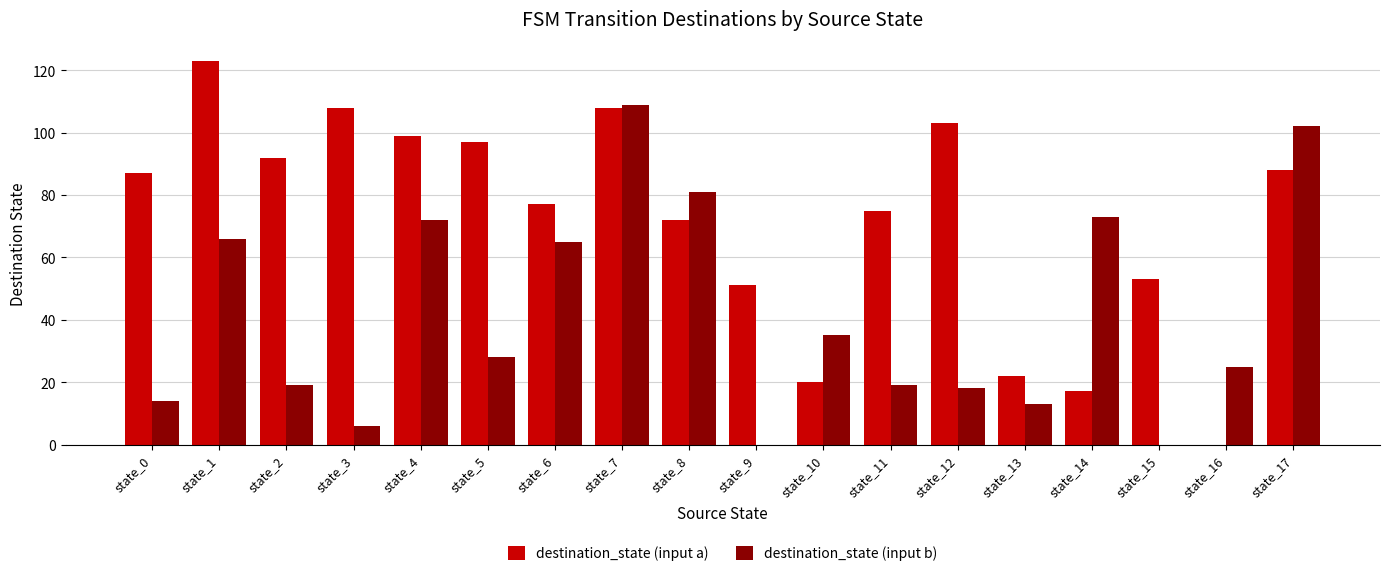

Between state_6 and state_9, which series saw the biggest shift?

destination_state (input b)